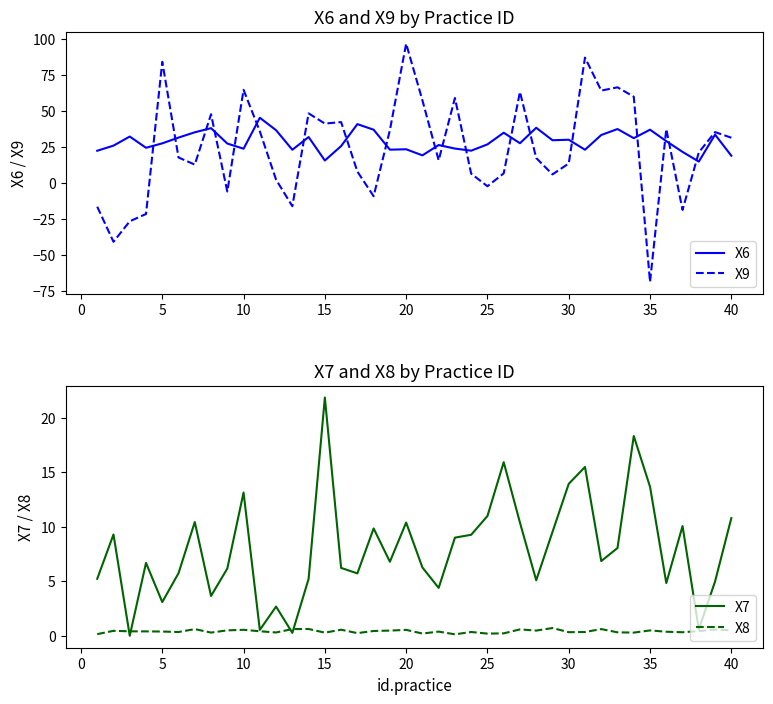

How many values in X7 are above zero?

39